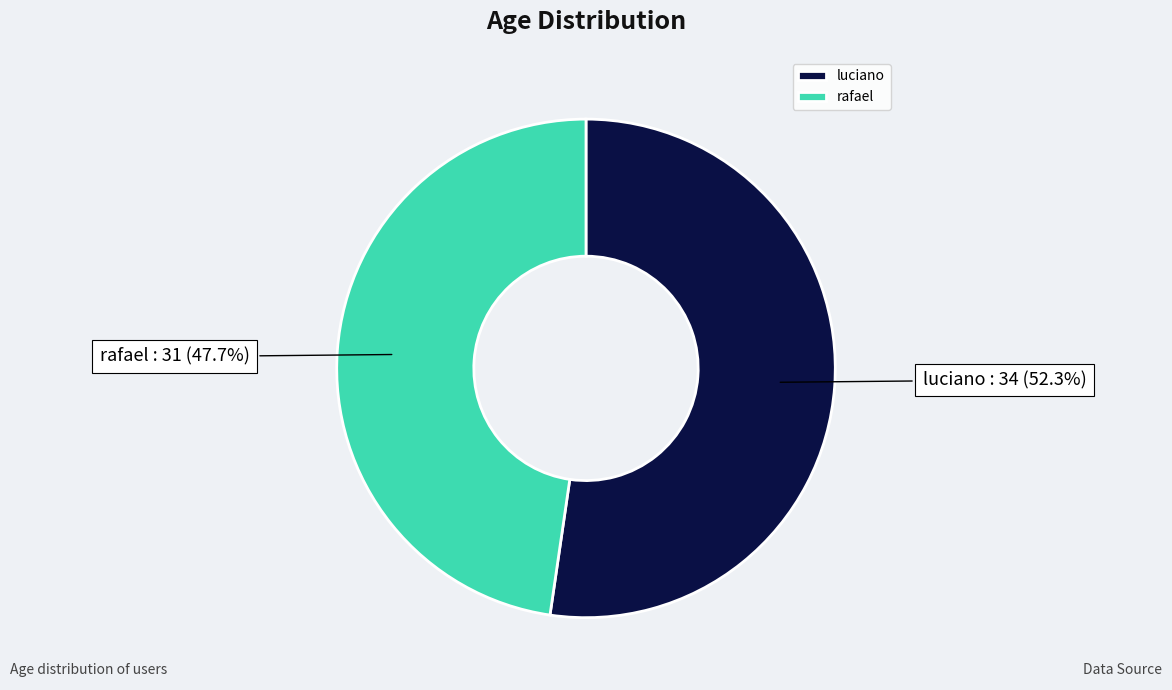

What percentage is NOT represented by rafael?

52.3%